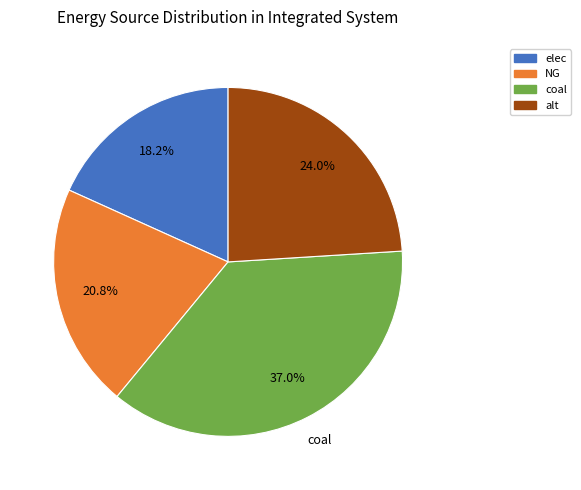

True or false: elec accounts for 18% of the total.

True